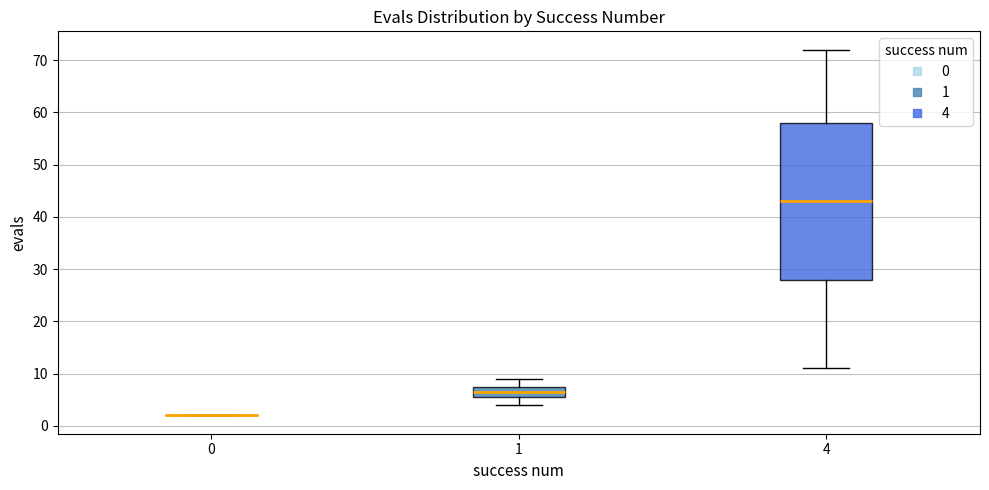

Which box is the tallest, from its lower edge to its upper edge?

4